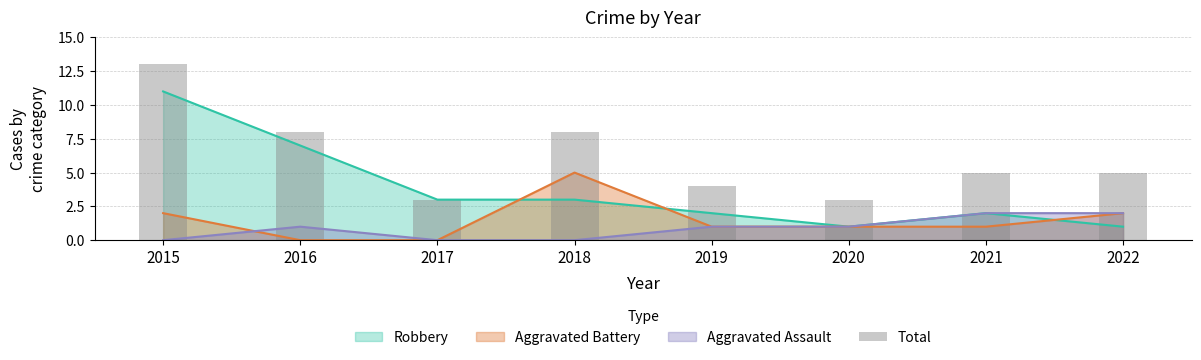

Is it true that the value at 2016 is 8?

True